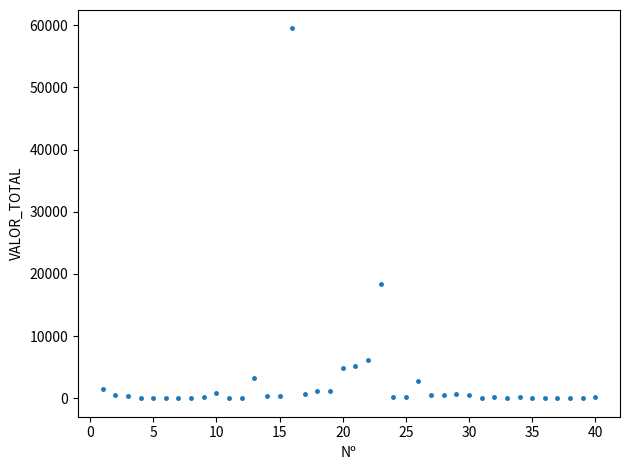

What Y value in the scatter plot is closest to 29746?

18416.0